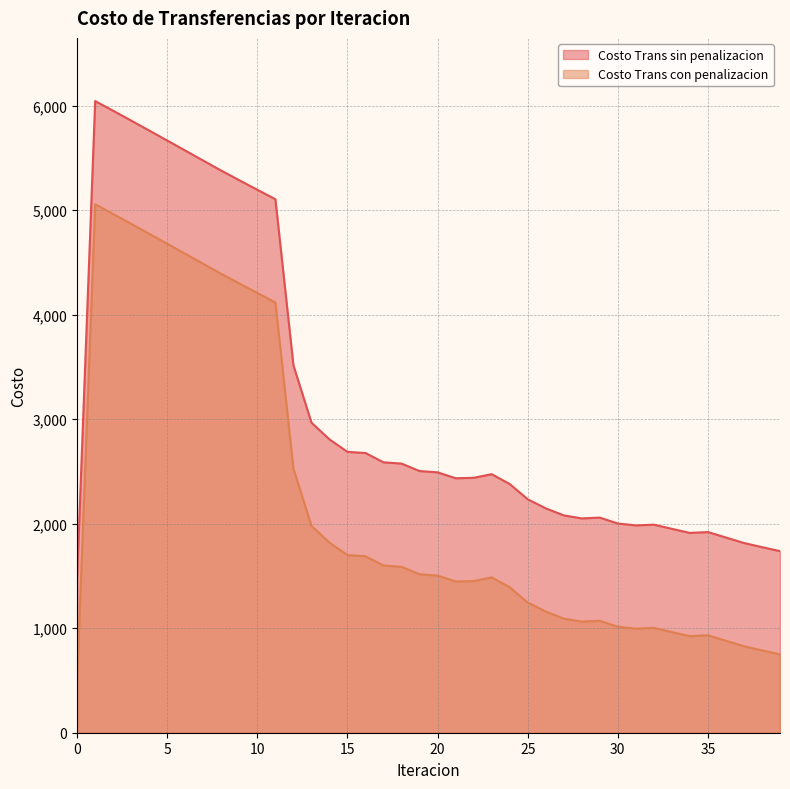

At 5, list the series in order from largest to smallest.

Costo Trans sin penalizacion, Costo Trans con penalizacion